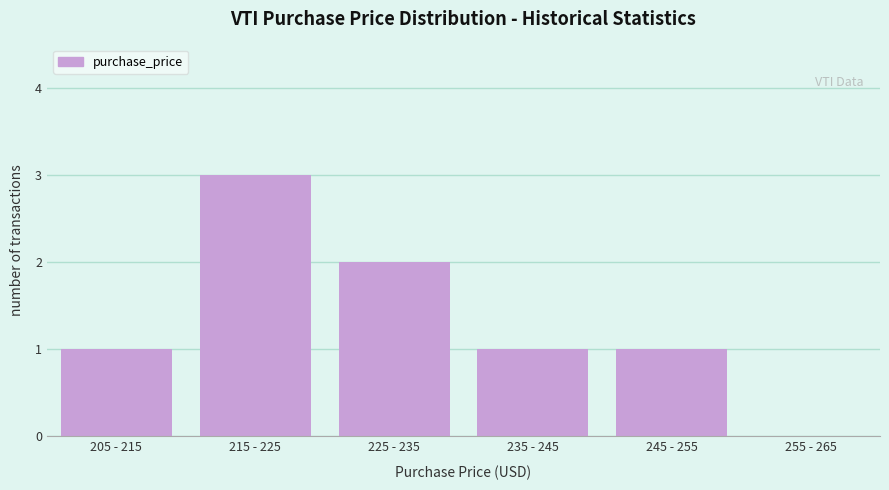

Reading left to right, extract all data points from this chart.

205 - 215=1	215 - 225=3	225 - 235=2	235 - 245=1	245 - 255=1	255 - 265=0